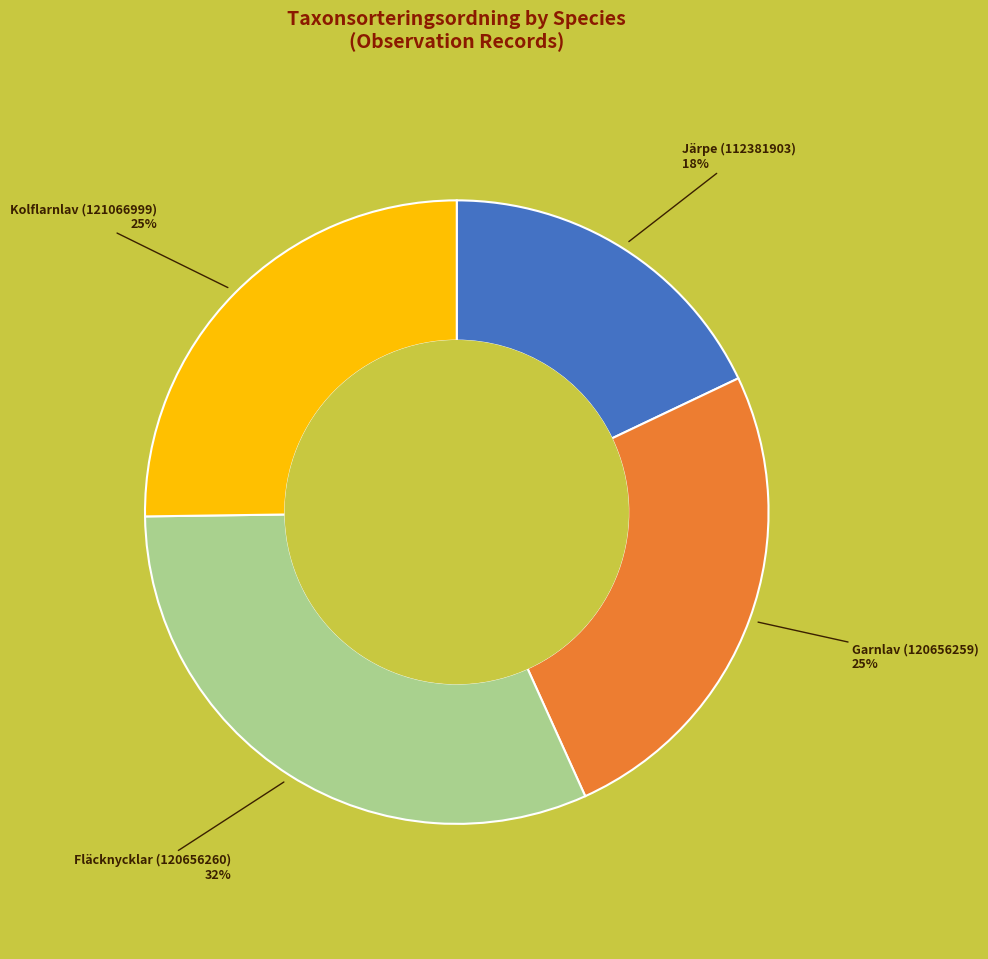

To the nearest percent, what portion does Kolflarnlav (121066999) represent?

25%